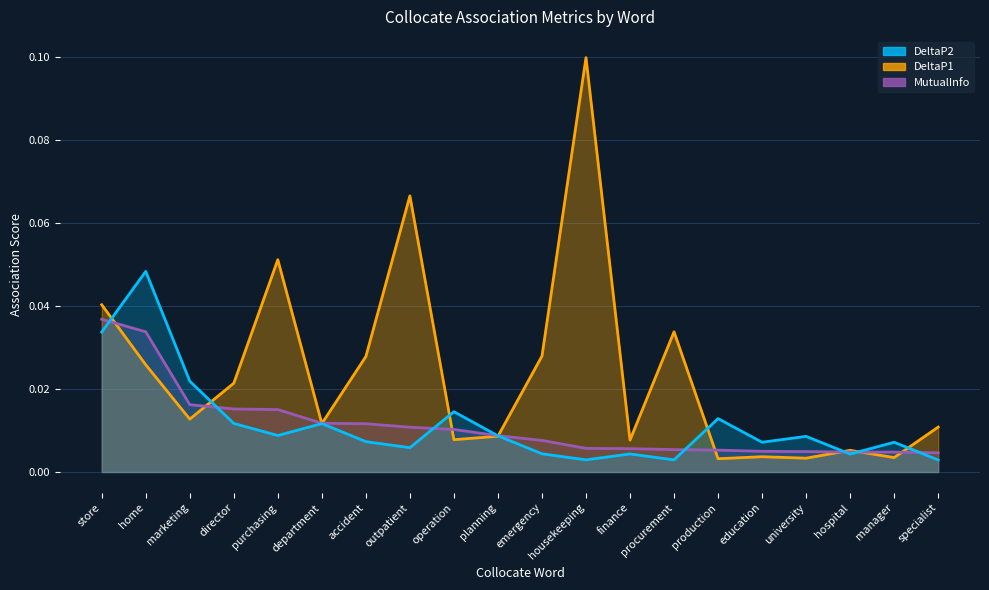

What are all the series names shown in the legend?

DeltaP2, DeltaP1, MutualInfo